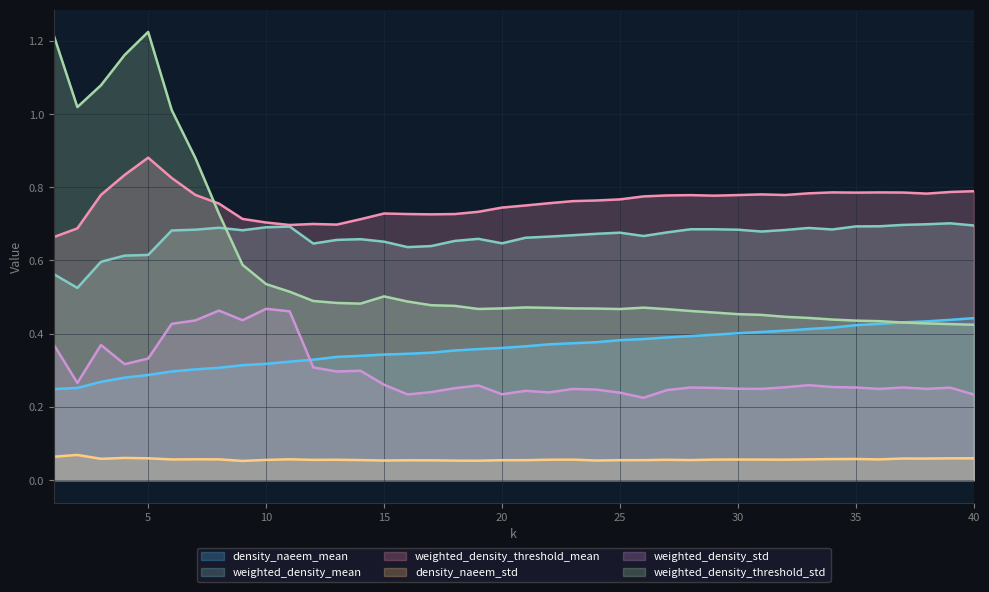

What are all the series names shown in the legend?

density_naeem_mean, weighted_density_mean, weighted_density_threshold_mean, density_naeem_std, weighted_density_std, weighted_density_threshold_std